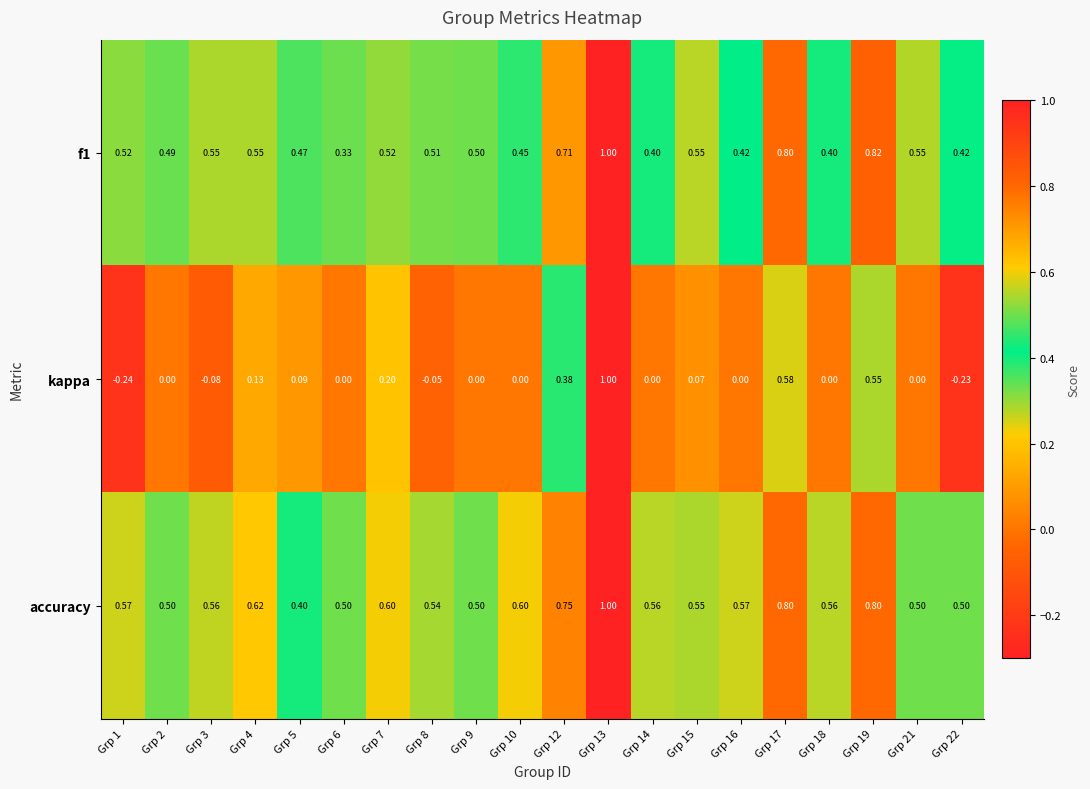

Is the value of kappa at Grp 18 greater than the value of f1 at Grp 21?

No